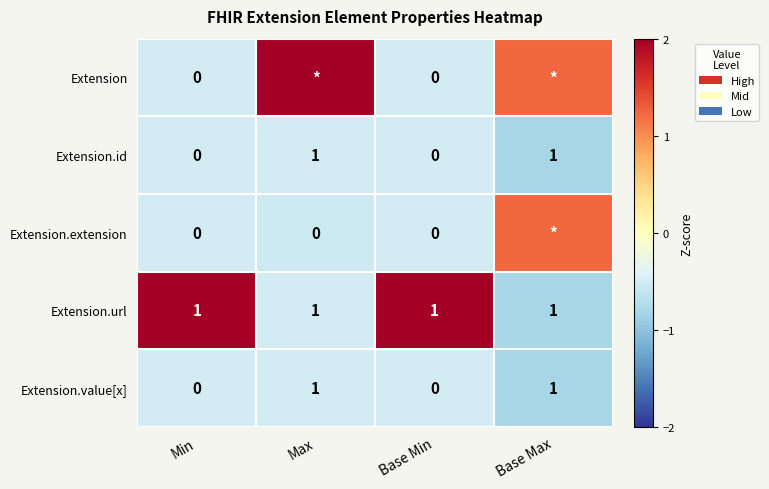

Is the value of Extension.id at Max greater than the value of Extension.extension at Base Min?

Yes